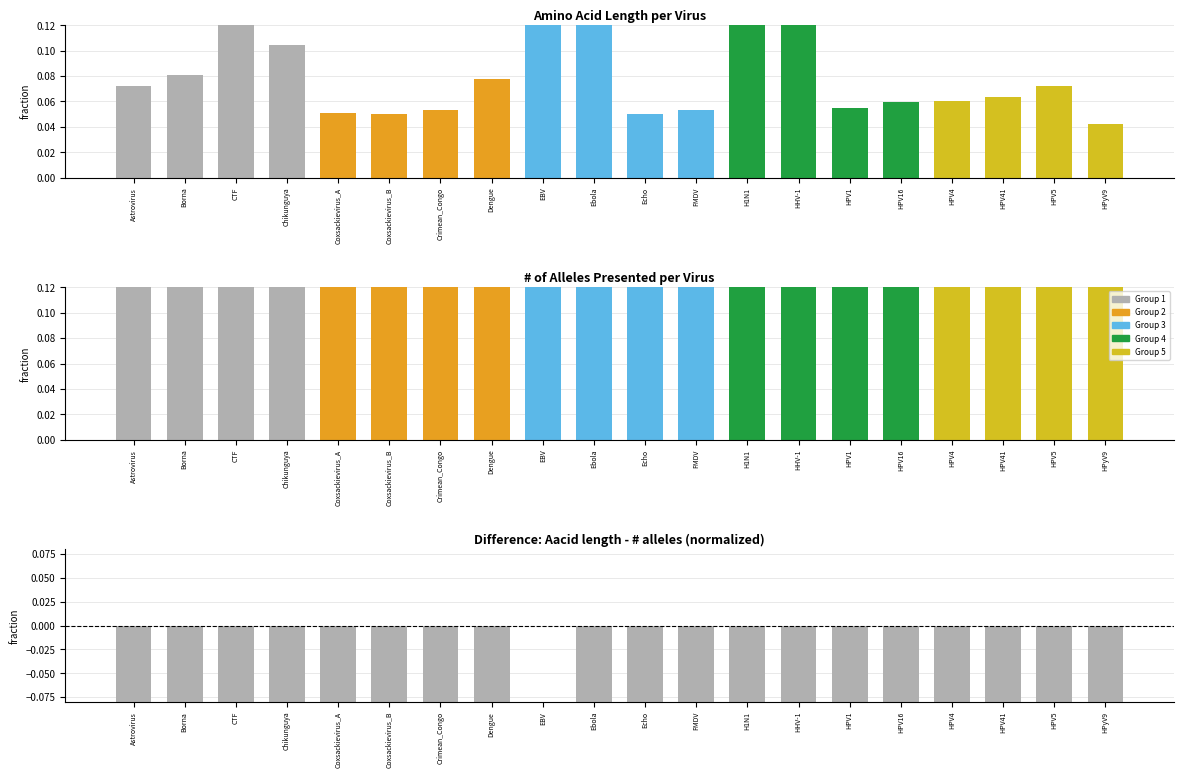

What is the difference between the second highest and minimum values in the Aacid length series?

0.9